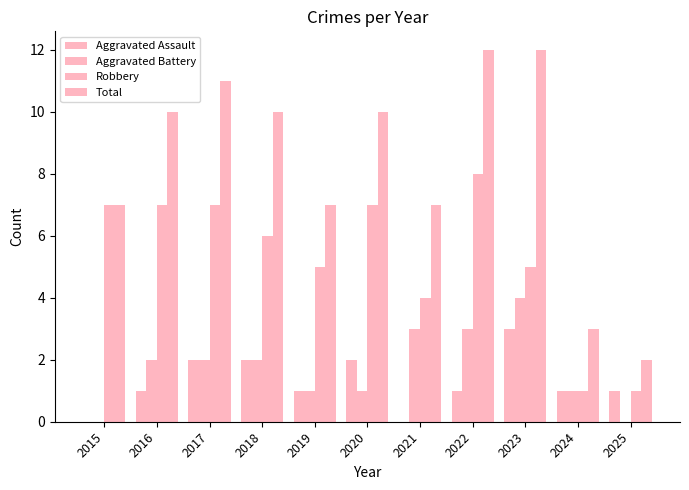

List the labels in order of Total value, smallest first.

2025, 2024, 2015, 2019, 2021, 2016, 2018, 2020, 2017, 2022, 2023